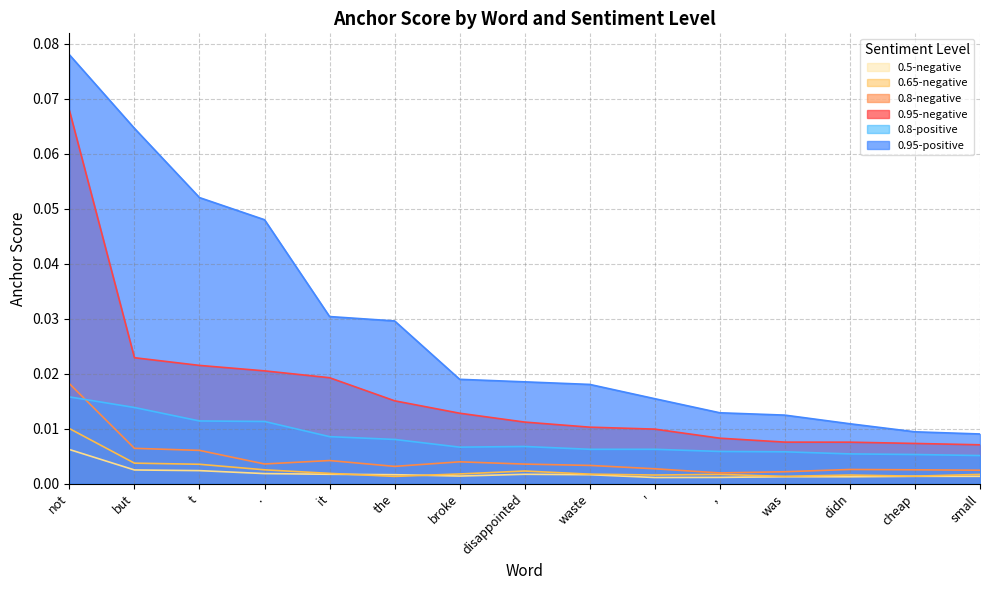

Which category has the lowest value in the 0.95-negative series?

small